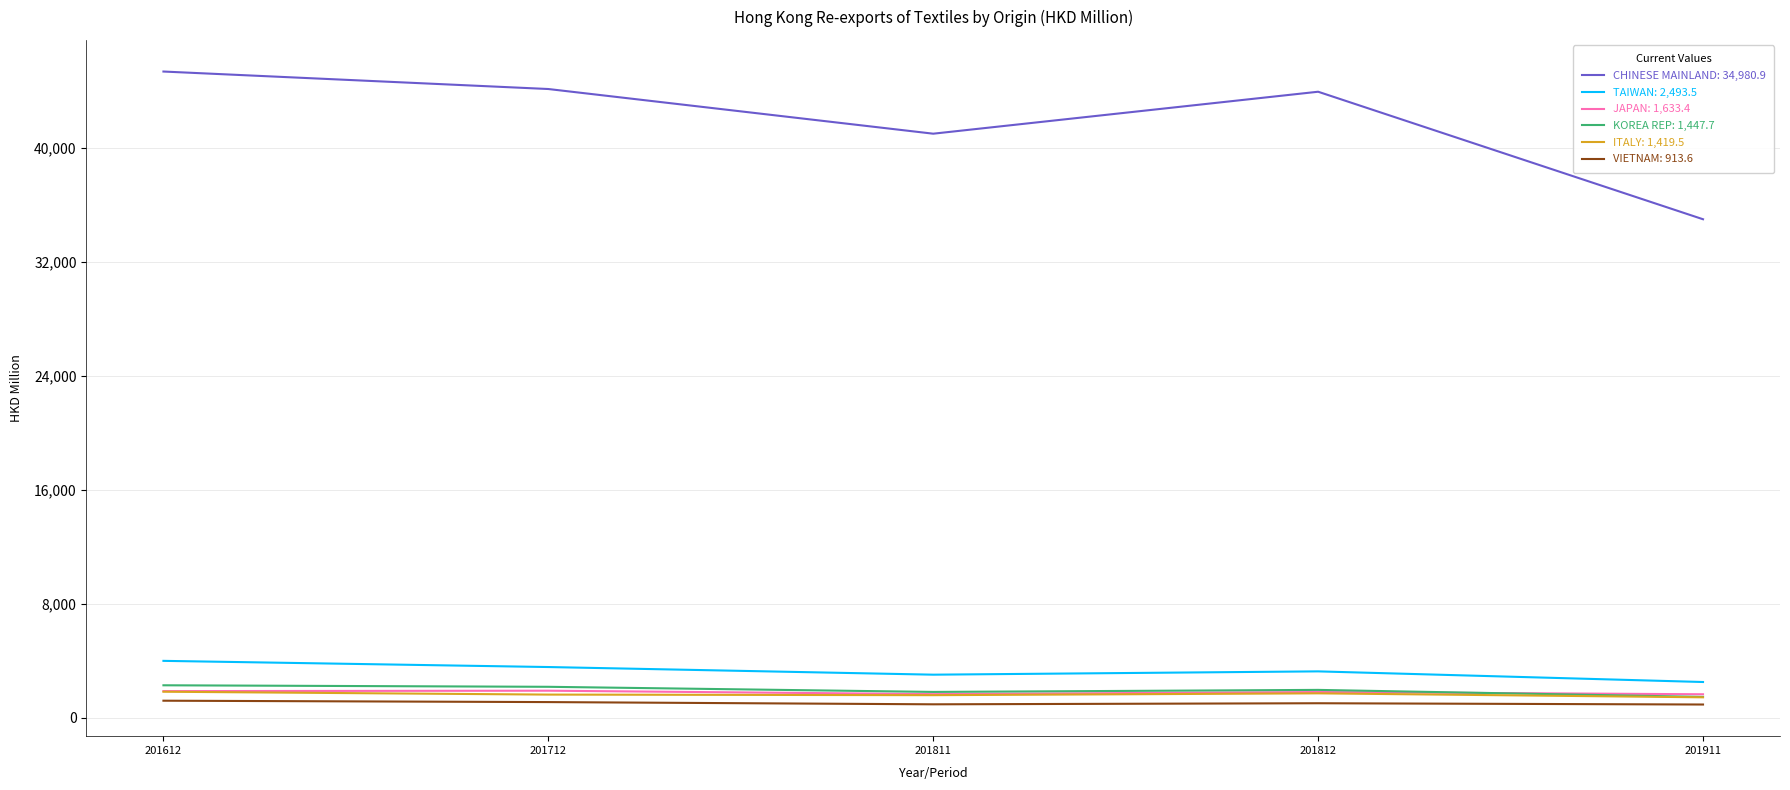

What is the total value across all series at 201612?

56441.6